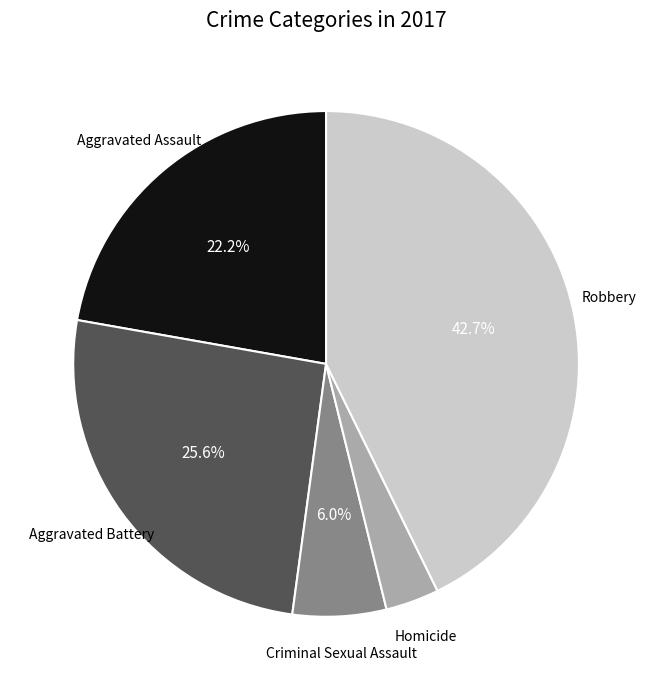

Does Criminal Sexual Assault account for over 50% of the chart?

No